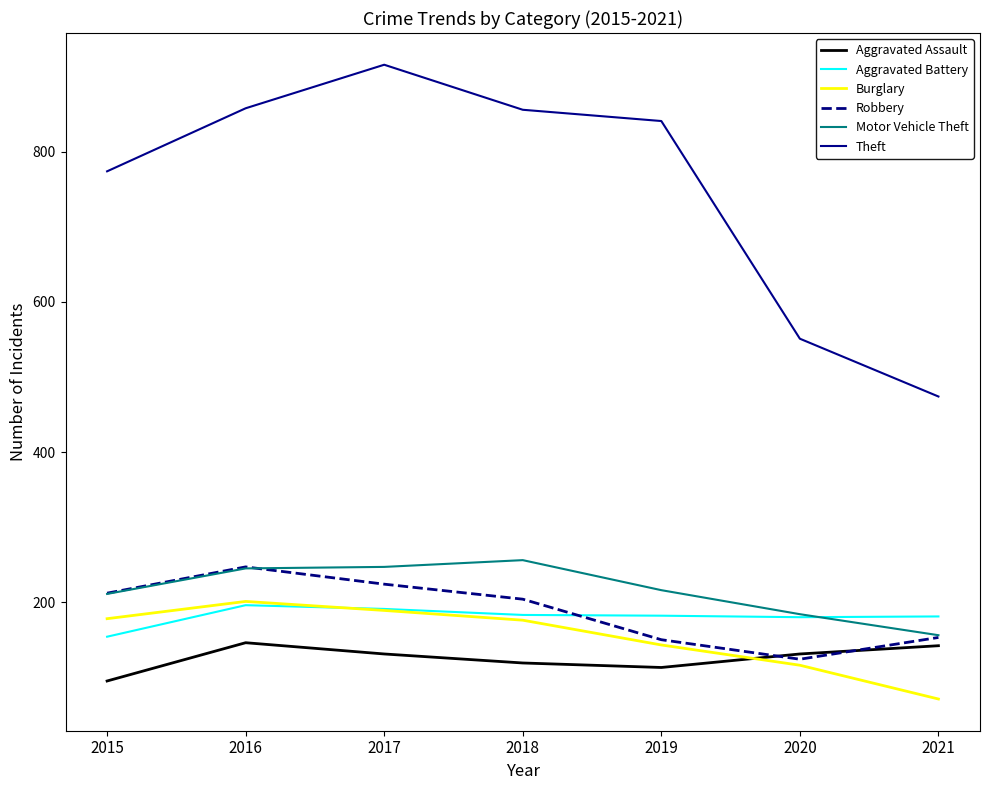

The value of Burglary at 2021 is 21. True or false?

False